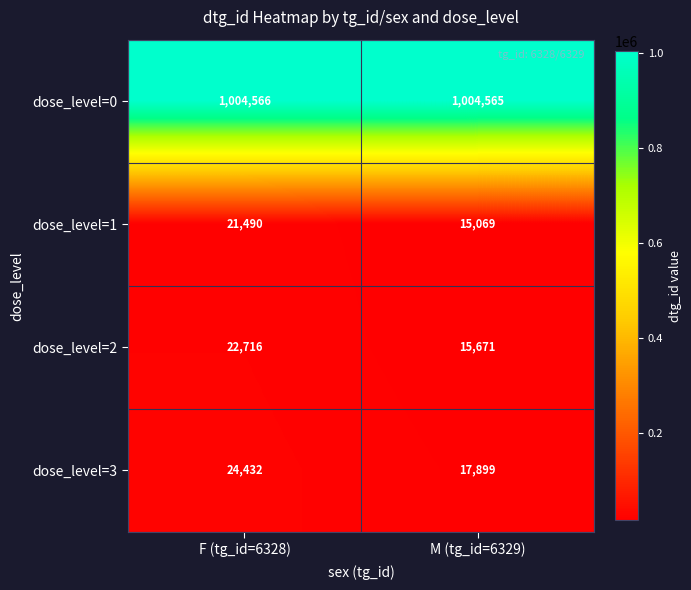

At how many categories does at least one series exceed 819205?

2